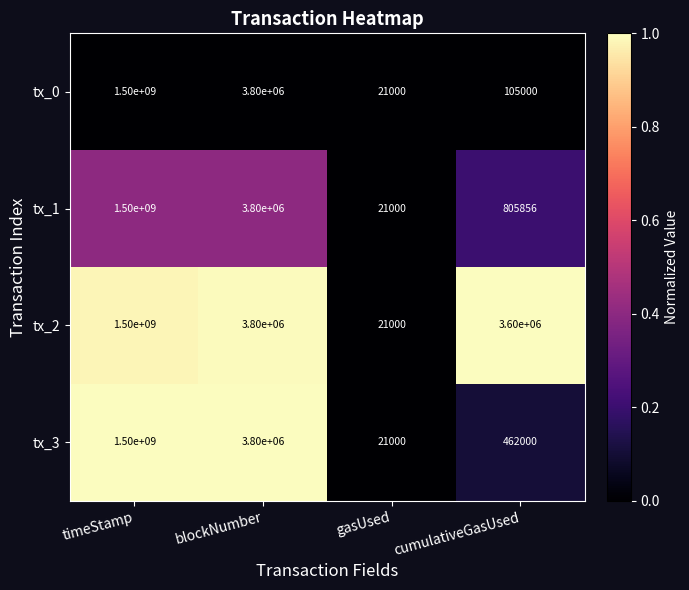

Reading left to right, transcribe all the data shown in this chart.

tx_0: timeStamp=1500000000	blockNumber=3800000	gasUsed=21000	cumulativeGasUsed=105000
tx_1: timeStamp=1500000000	blockNumber=3800000	gasUsed=21000	cumulativeGasUsed=805856
tx_2: timeStamp=1500000000	blockNumber=3800000	gasUsed=21000	cumulativeGasUsed=3600000
tx_3: timeStamp=1500000000	blockNumber=3800000	gasUsed=21000	cumulativeGasUsed=462000